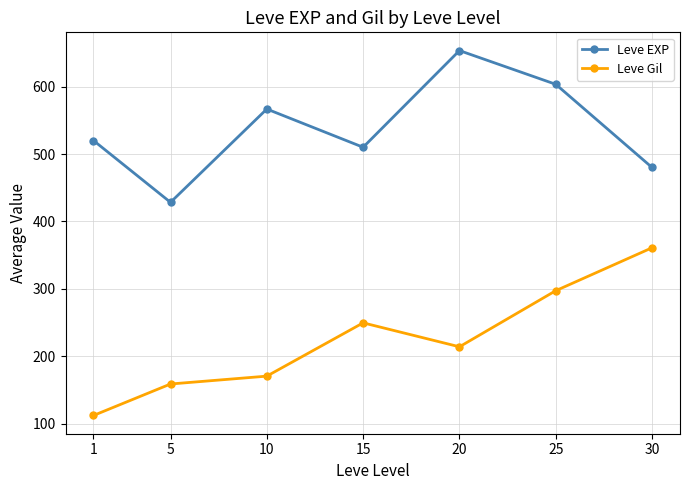

What is the minimum value shown in the chart?

112.3